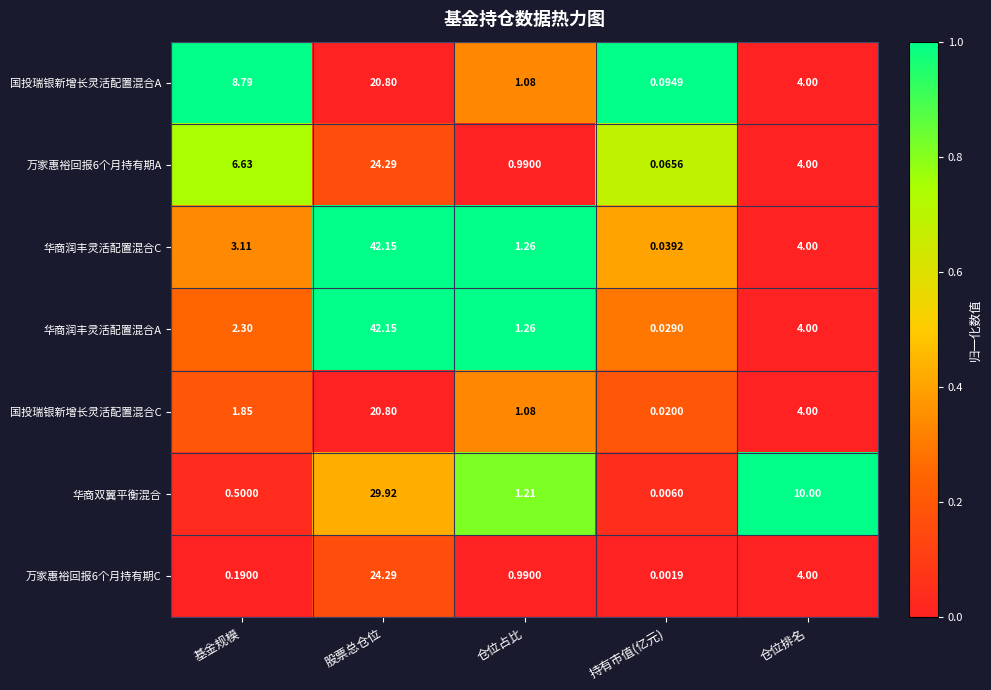

At which category does the chart reach its minimum across all series?

持有市值(亿元)